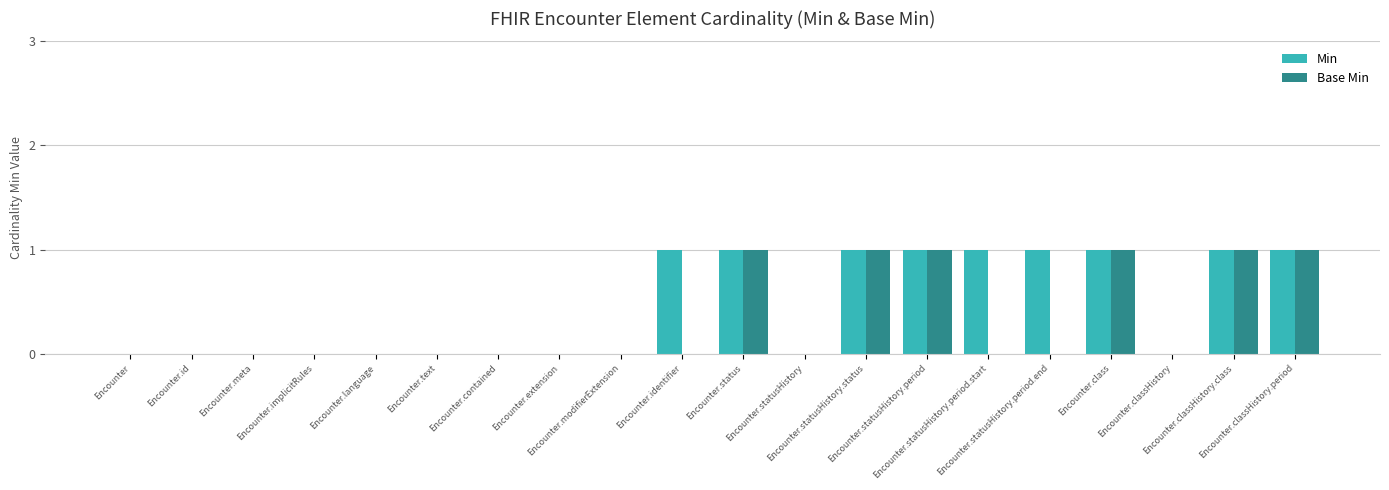

What is the sum of all Base Min values?

6